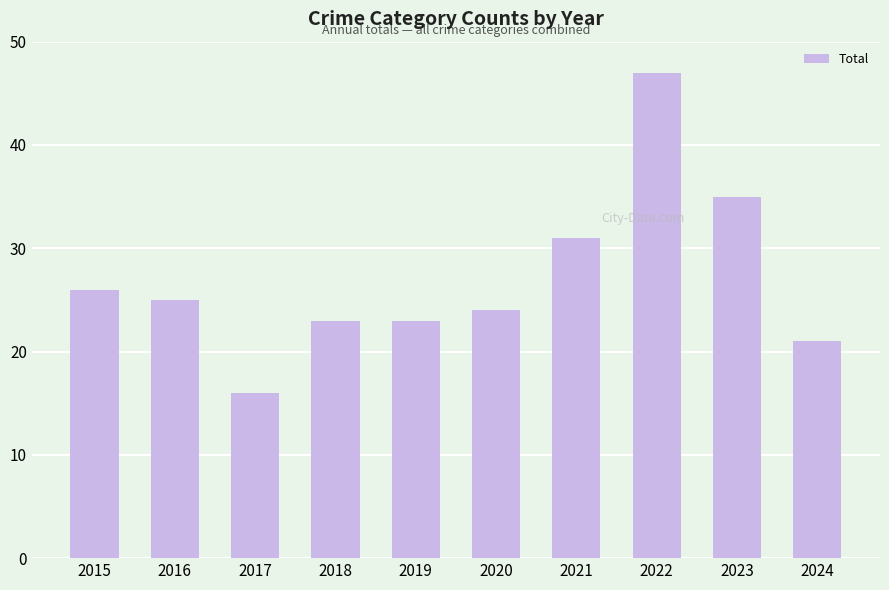

What is the maximum value shown in the chart?

47